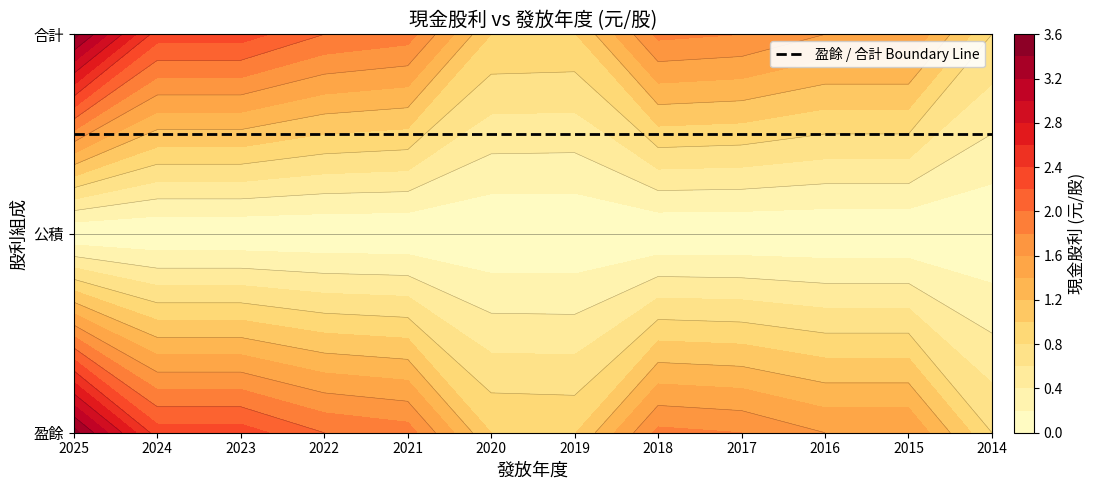

What is the difference between the second highest and second lowest values in the 盈餘 series?

1.3